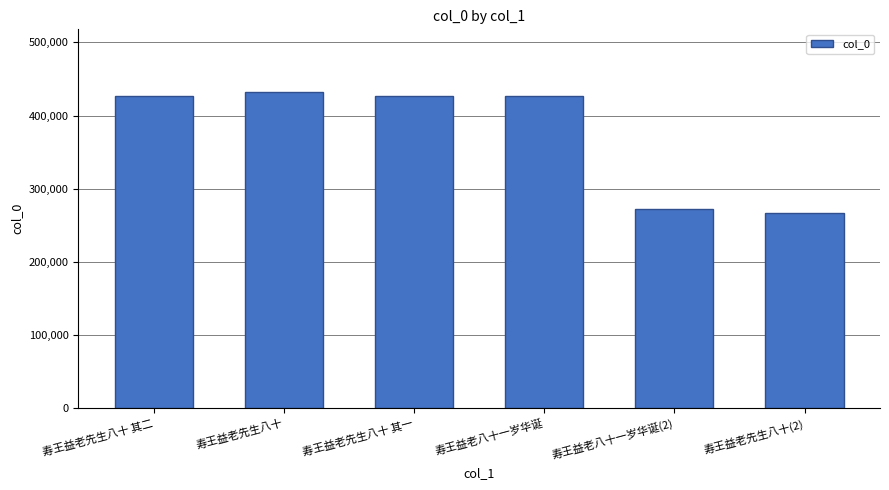

What is the sum of all values?

2249255